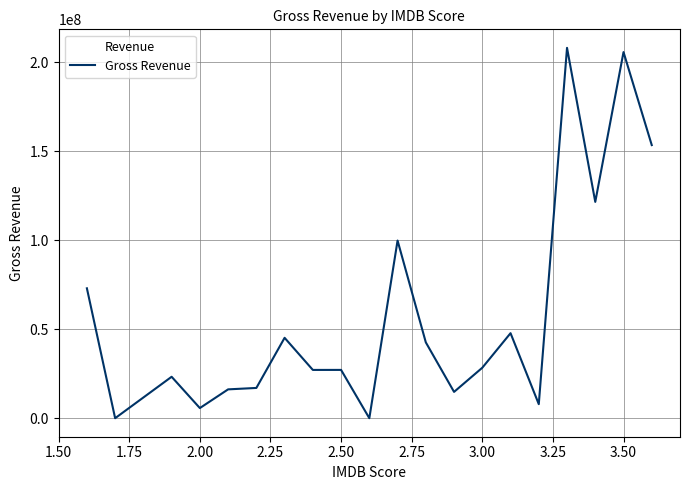

What is the difference between the maximum and minimum values?

208137674